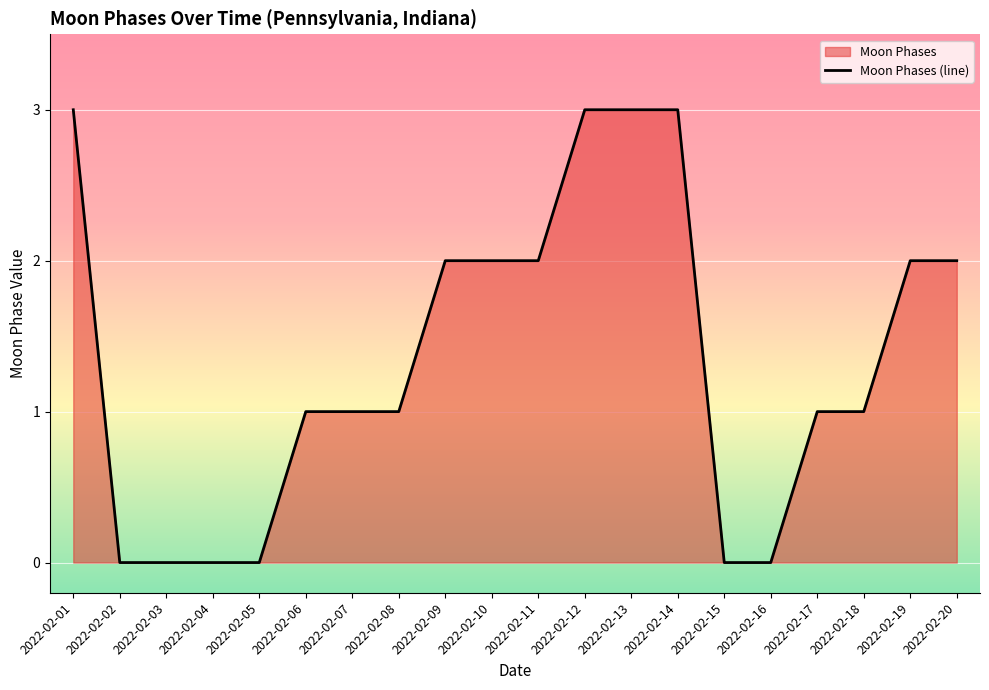

Is it true that the value at 2022-02-07 is -1?

False